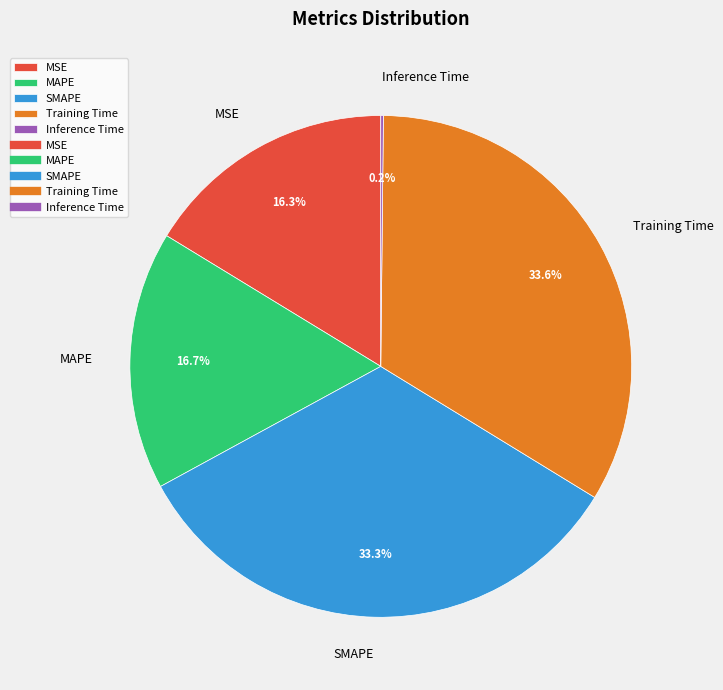

Combined, what portion of the pie is MAPE and SMAPE?

50.0%